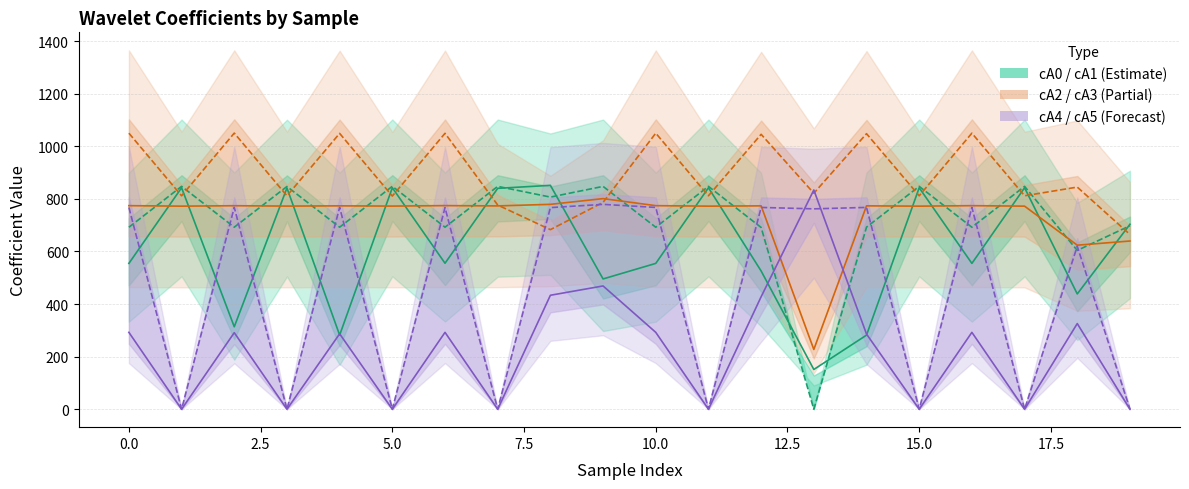

Is the value of cA4 at 5.0 greater than the value of cA2 at 7.5?

No